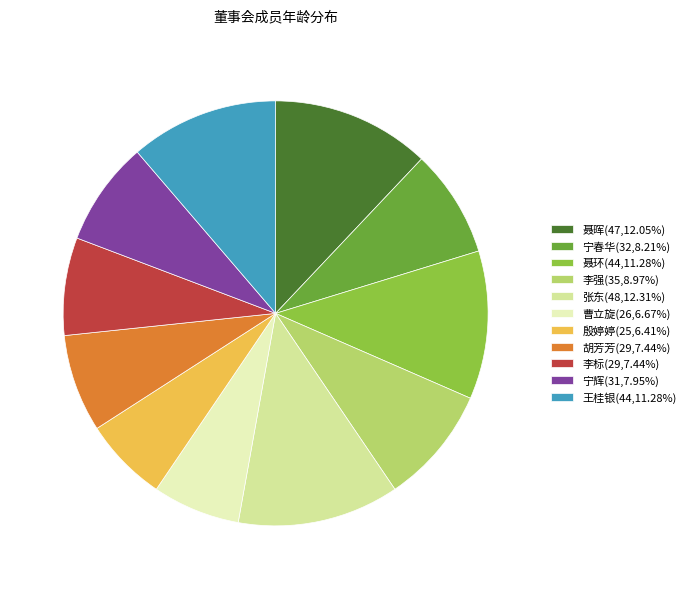

Does 王桂银 account for over 50% of the chart?

No